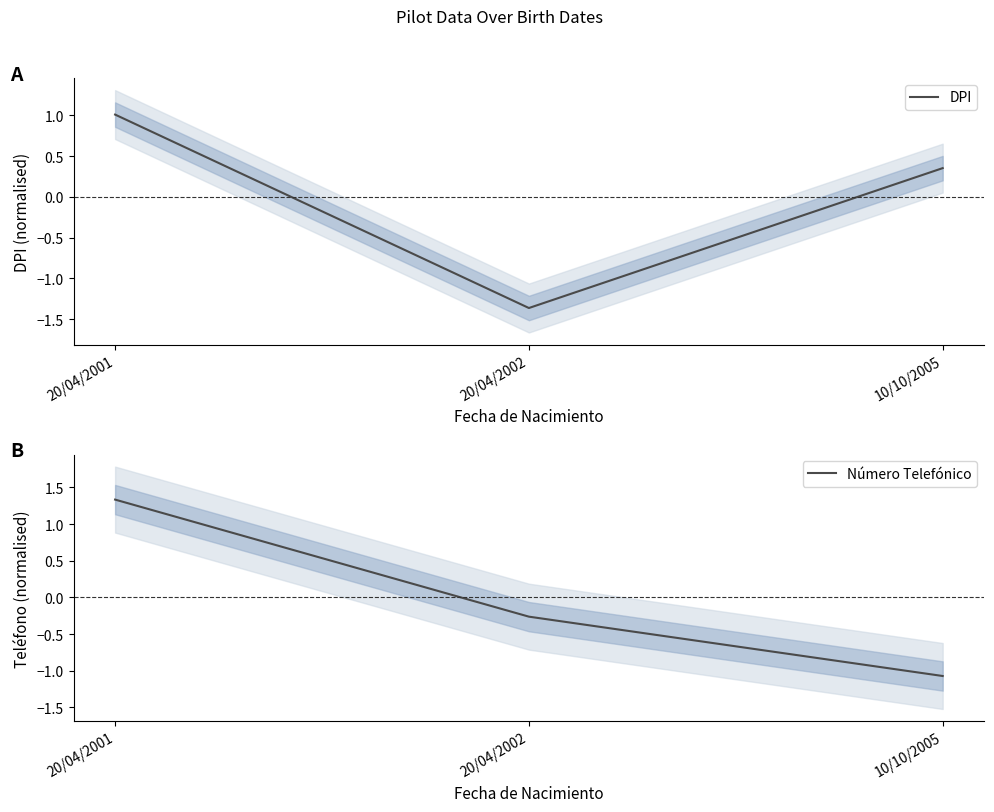

Which series has the largest total across all categories?

Número Telefónico